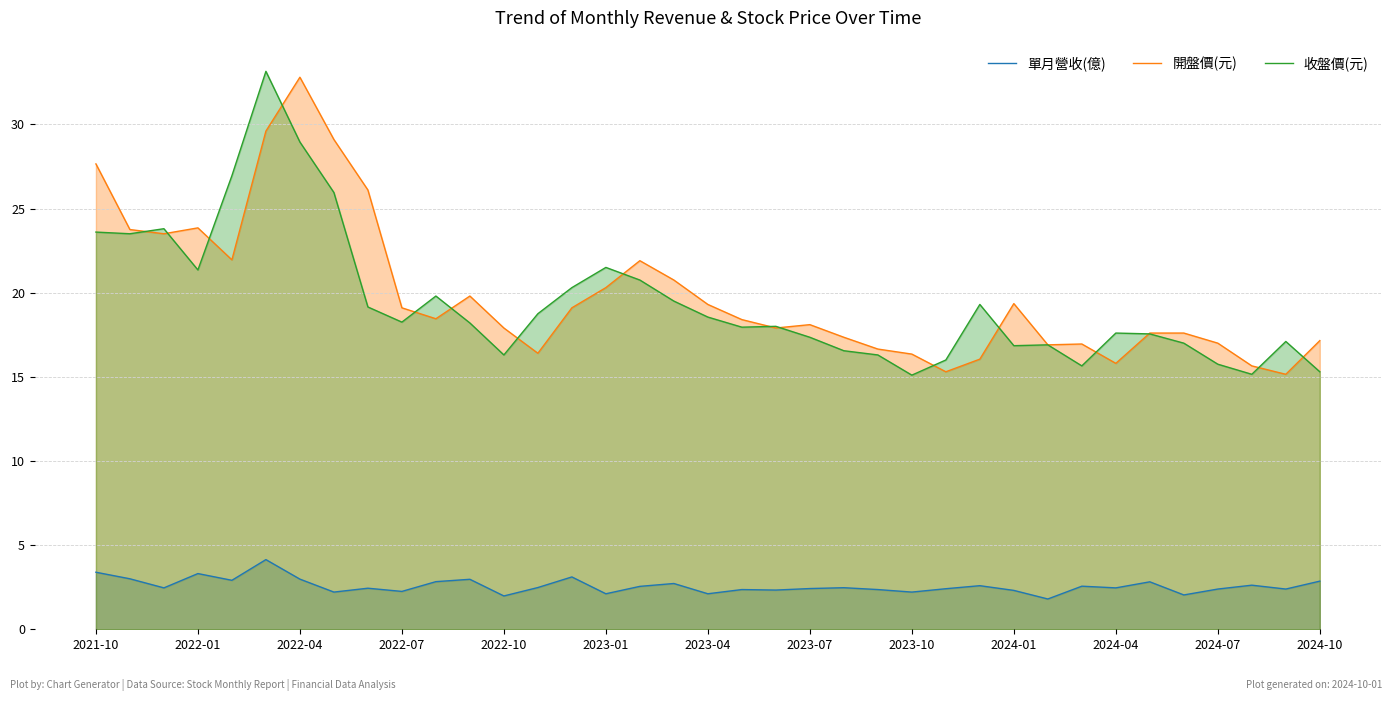

What is the total value across all series at 2023-01?

43.9